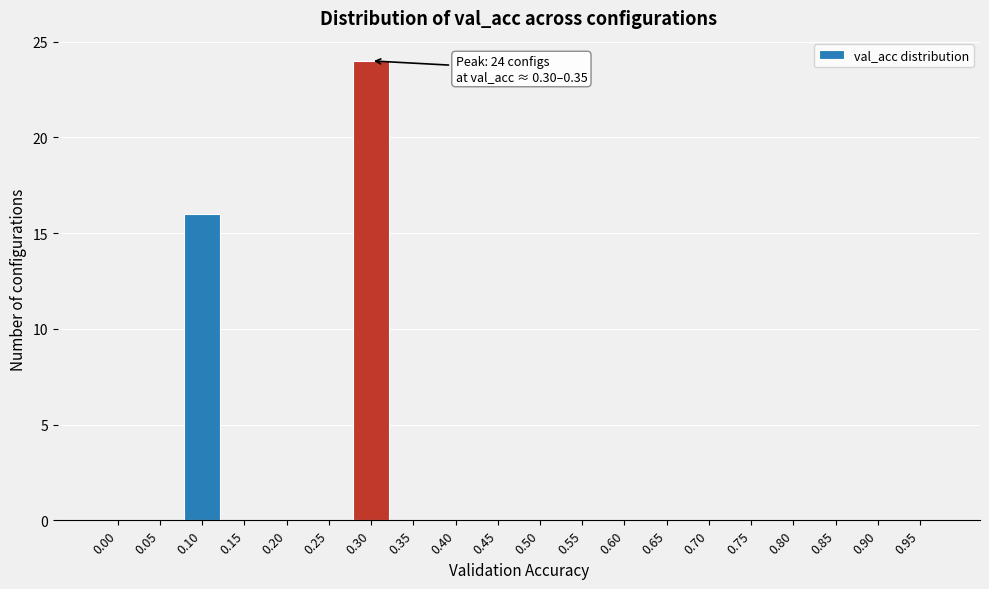

Reading left to right, extract all data points from this chart.

0.00=0	0.05=0	0.10=16	0.15=0	0.20=0	0.25=0	0.30=24	0.35=0	0.40=0	0.45=0	0.50=0	0.55=0	0.60=0	0.65=0	0.70=0	0.75=0	0.80=0	0.85=0	0.90=0	0.95=0